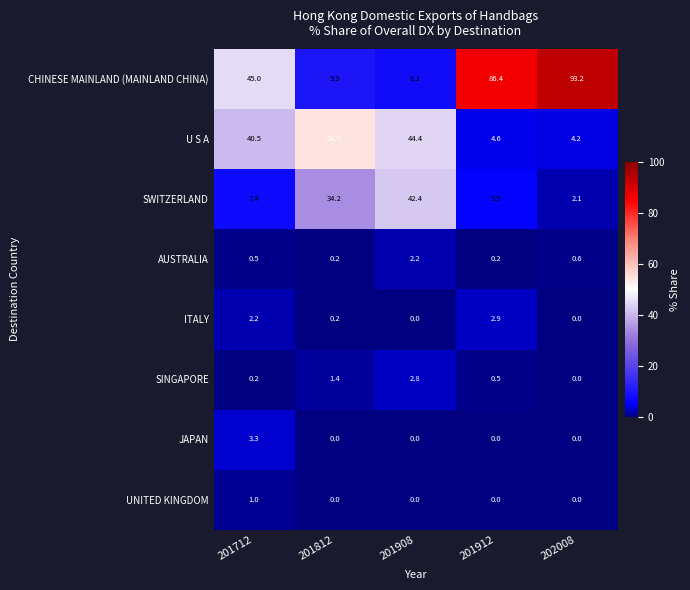

How many distinct data groups are displayed?

8